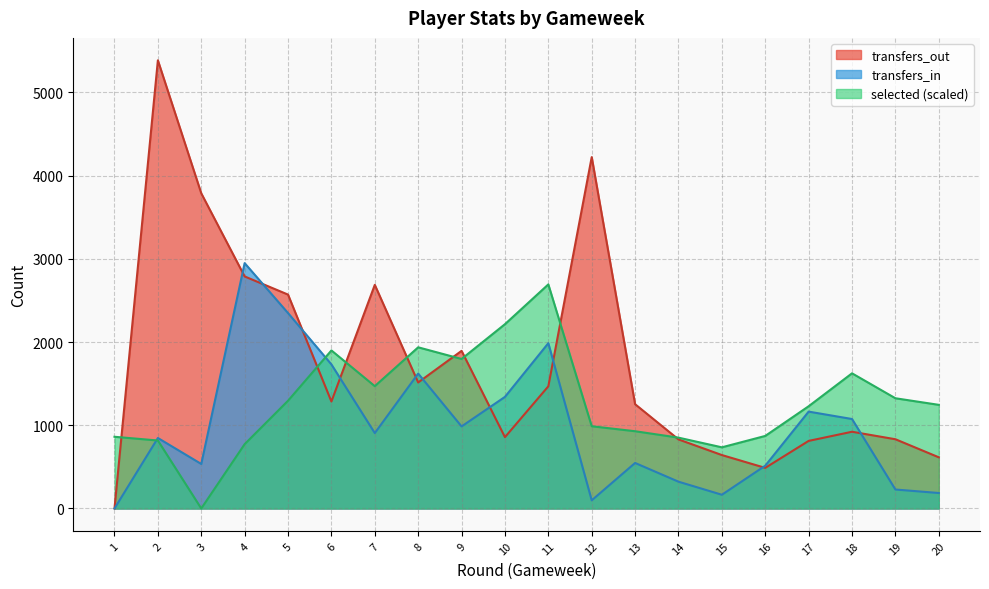

How many values in the transfers_out series are below 1285?

10